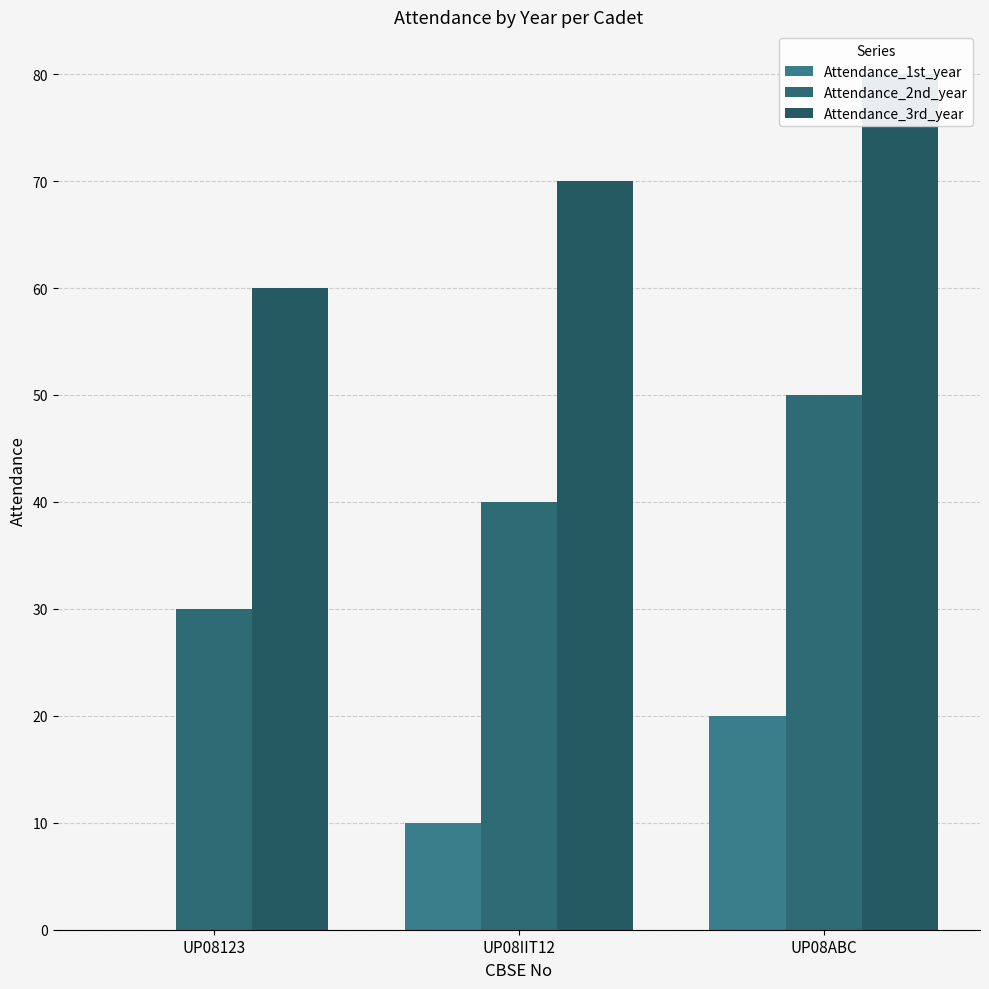

Rank the categories by Attendance_3rd_year value from lowest to highest.

UP08123, UP08IIT12, UP08ABC